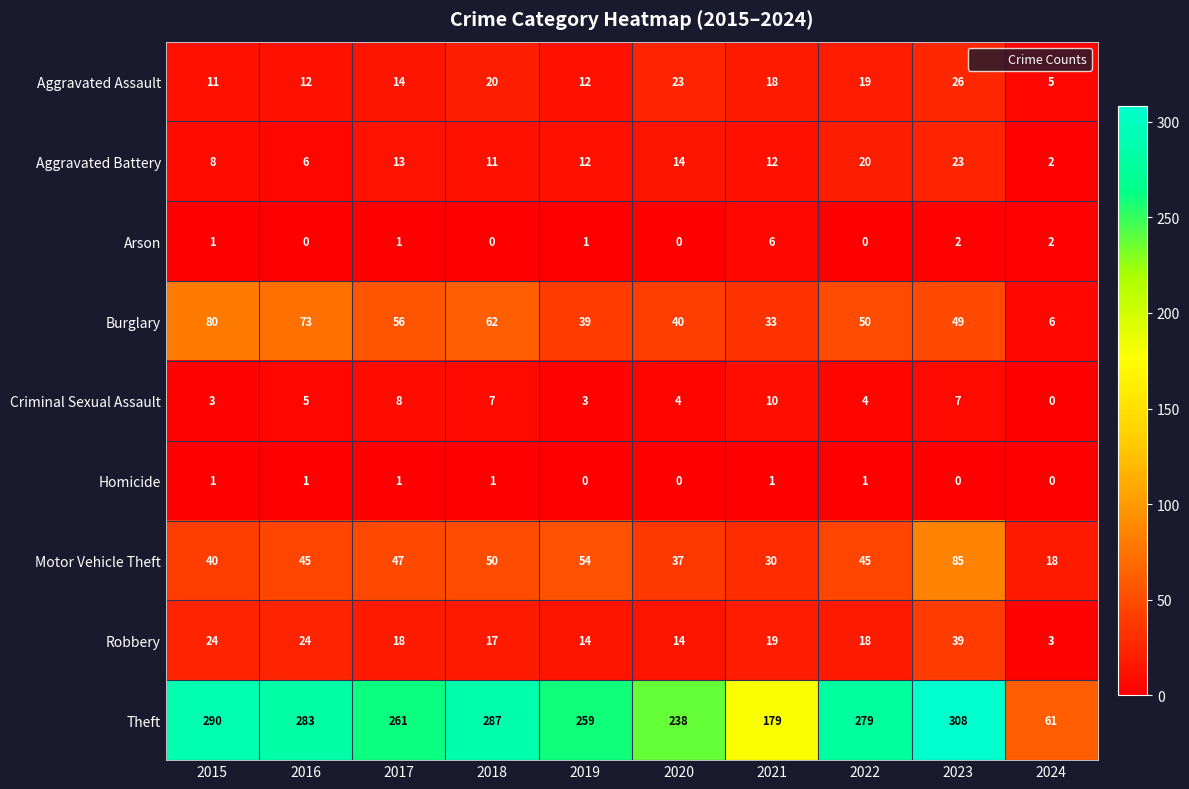

At which category does the chart reach its peak across all series?

2023